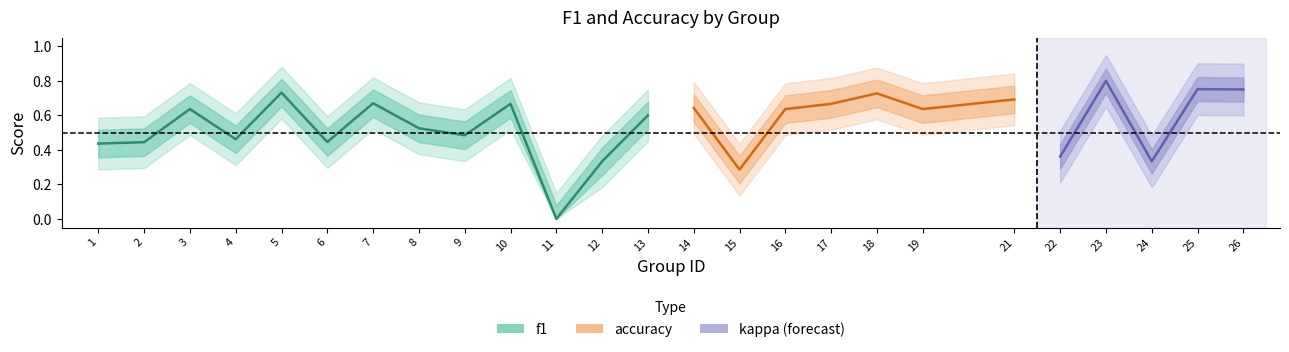

At which category is the sum across all series the highest?

23